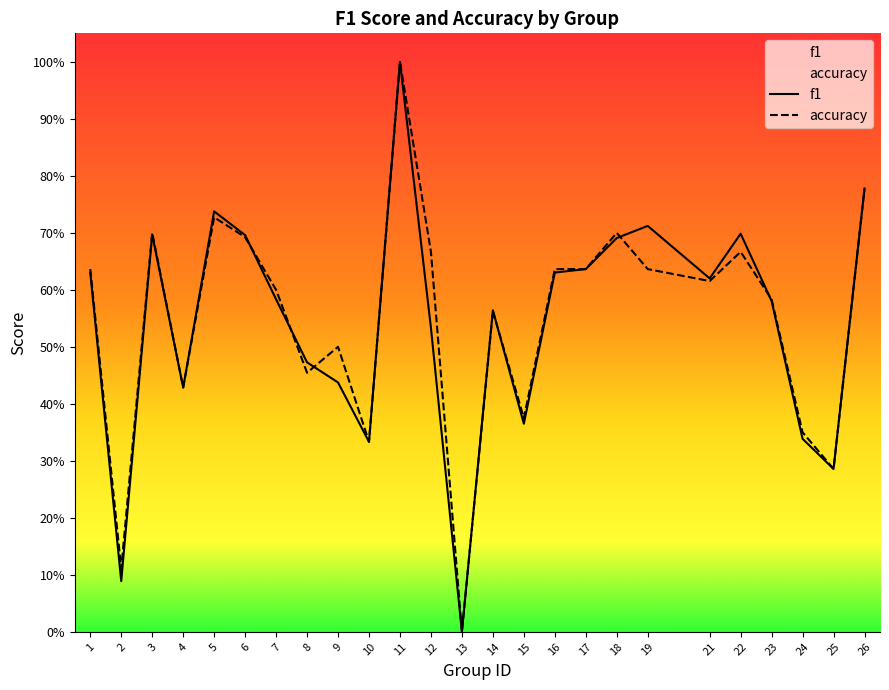

List the labels in order of f1 value, smallest first.

13, 2, 25, 10, 24, 15, 4, 9, 8, 12, 14, 23, 7, 21, 1, 16, 17, 18, 6, 3, 22, 19, 5, 26, 11